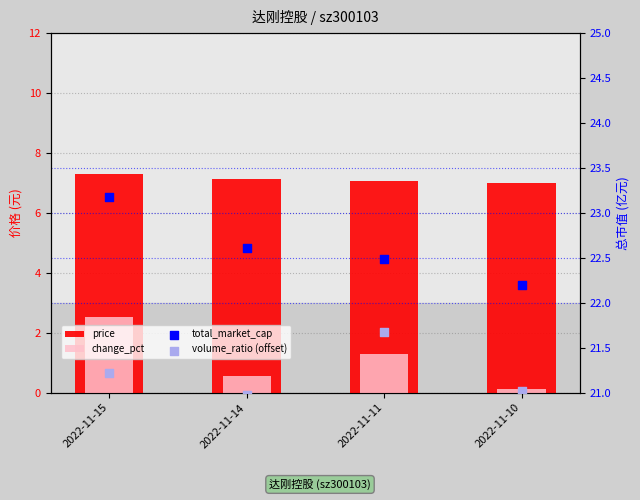

What is the total value across all series at 2022-11-15?

54.2